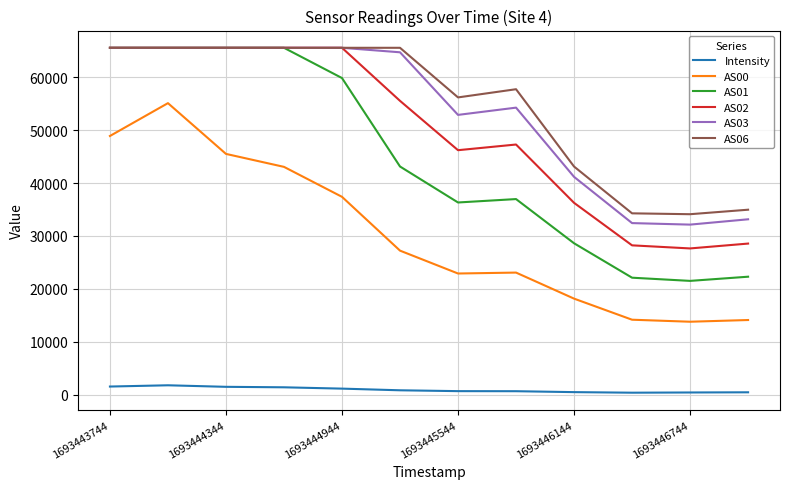

True or false: AS01 and Intensity intersect in this chart.

False